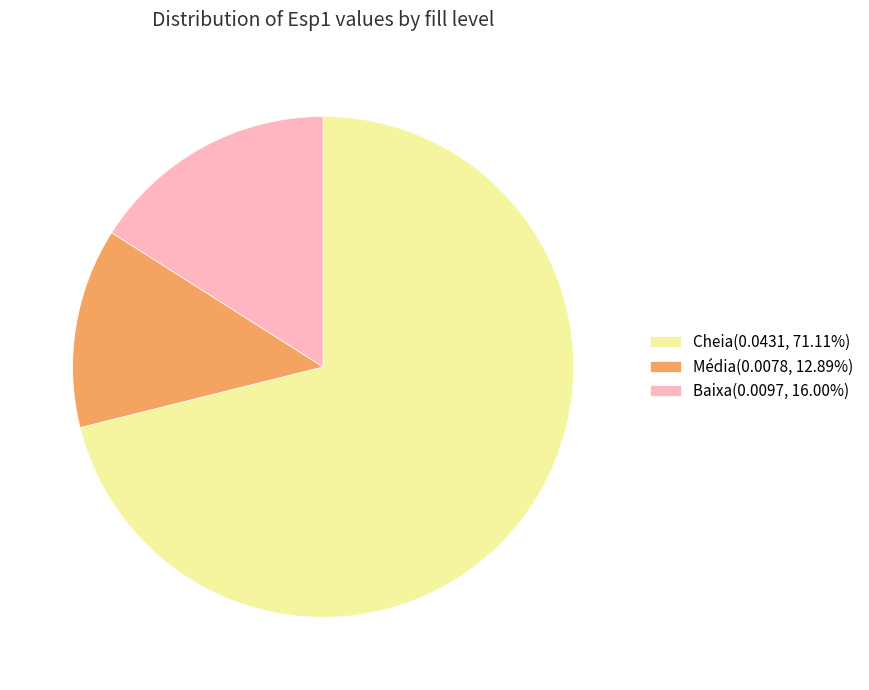

Is the sum of Cheia(0.0431, 71.11%) and Média(0.0078, 12.89%) greater than half?

Yes